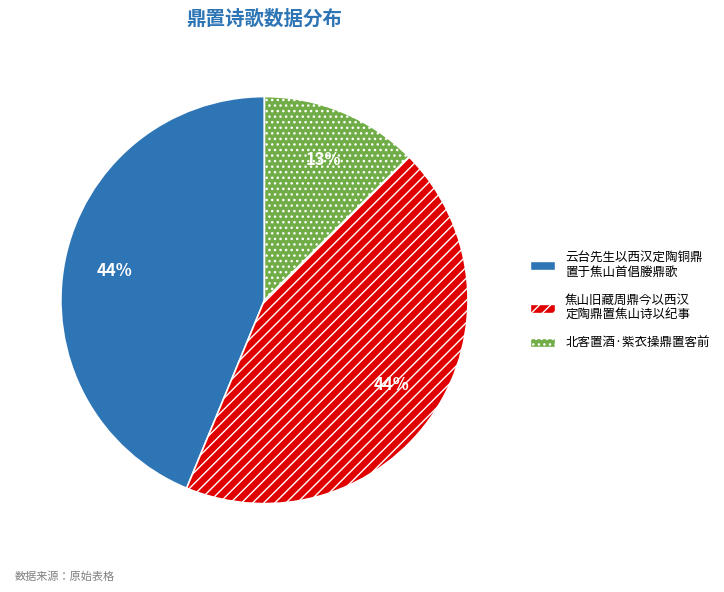

Does any single category account for the majority?

No